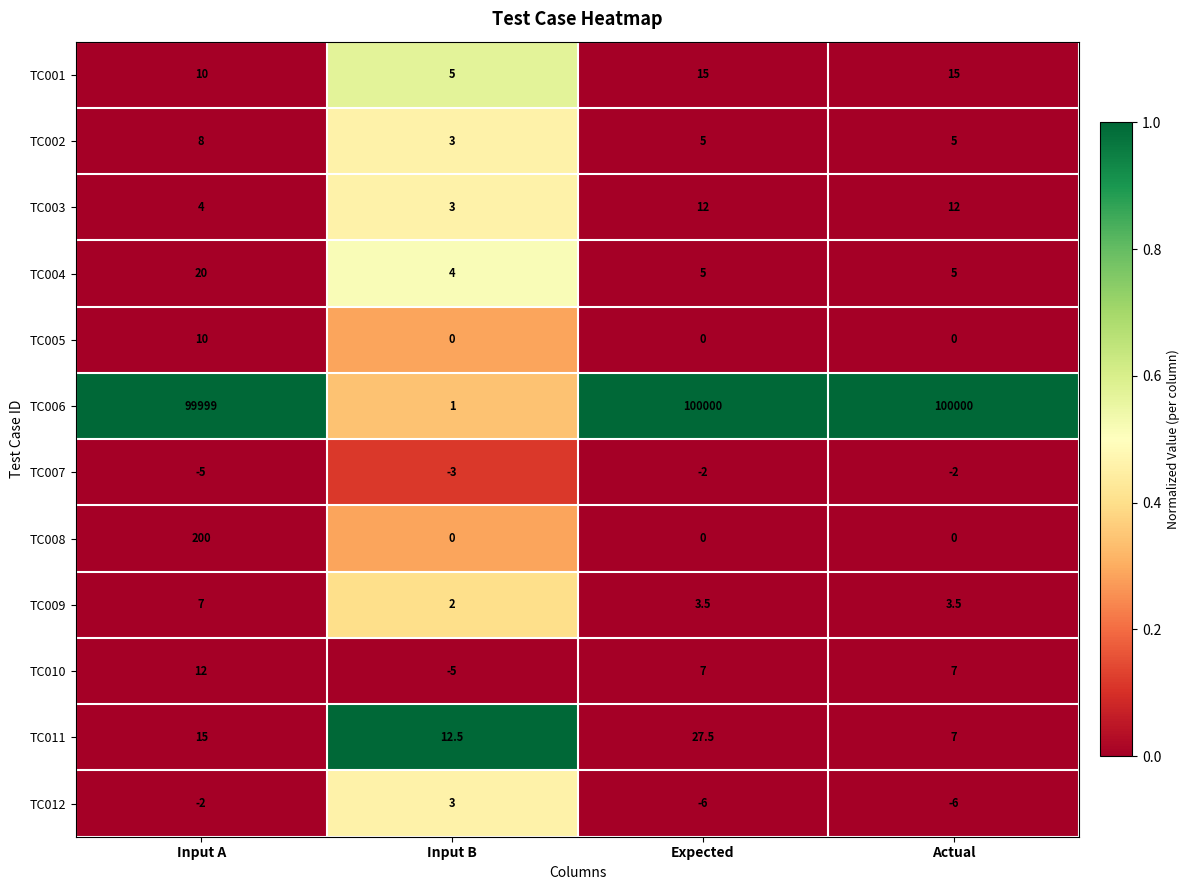

What is the greatest value displayed?

100000.0